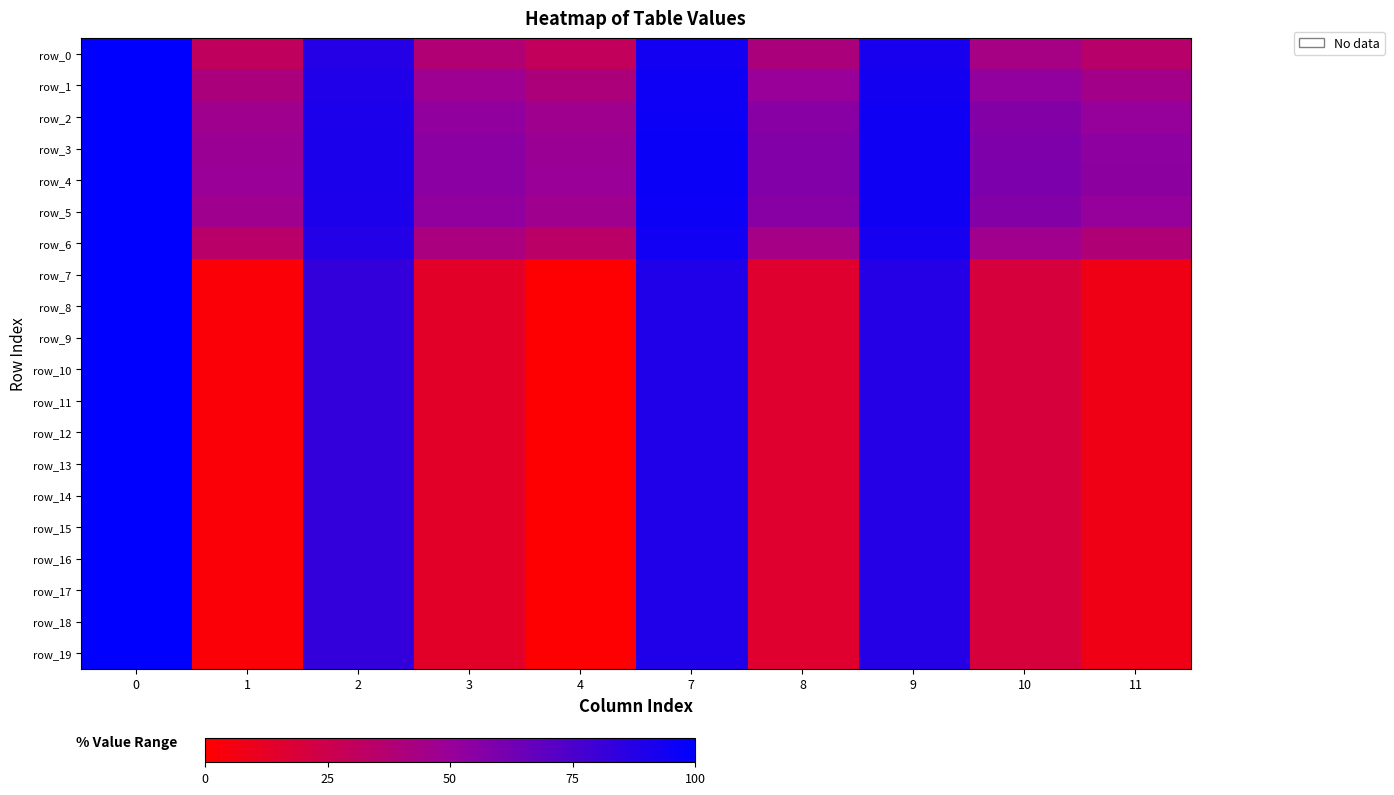

Reading left to right, list all the values displayed in this chart.

row_0: 100.0	30.5	87.5	38.3	29.8	93.4	40.9	91.8	43.4	35.0
row_1: 100.0	40.9	89.4	47.4	40.5	95.0	50.0	93.4	52.0	45.2
row_2: 100.0	46.8	90.5	52.6	46.7	95.8	55.3	94.3	56.9	51.1
row_3: 100.0	49.2	90.9	54.7	49.2	96.2	57.3	94.6	58.9	53.4
row_4: 100.0	49.6	91.0	55.1	49.6	96.2	57.7	94.7	59.2	53.8
row_5: 100.0	46.8	90.5	52.7	46.8	95.8	55.3	94.3	56.9	51.1
row_6: 100.0	34.2	88.2	41.5	33.6	94.0	44.1	92.4	46.4	38.7
row_7: 100.0	2.3	82.8	13.5	0.5	89.4	16.0	87.8	20.0	7.3
row_8: 100.0	2.3	82.8	13.5	0.5	89.4	16.0	87.8	20.0	7.3
row_9: 100.0	2.3	82.8	13.5	0.5	89.4	16.0	87.8	20.0	7.3
row_10: 100.0	2.3	82.8	13.5	0.5	89.4	16.0	87.8	20.0	7.3
row_11: 100.0	2.3	82.8	13.5	0.5	89.4	16.0	87.8	20.0	7.3
row_12: 100.0	2.3	82.8	13.5	0.5	89.4	16.0	87.8	20.0	7.3
row_13: 100.0	2.3	82.8	13.5	0.5	89.4	16.0	87.8	20.0	7.3
row_14: 100.0	2.3	82.8	13.5	0.5	89.4	16.0	87.8	20.0	7.3
row_15: 100.0	2.3	82.8	13.5	0.5	89.4	16.0	87.8	20.0	7.3
row_16: 100.0	2.3	82.8	13.5	0.5	89.4	16.0	87.8	20.0	7.3
row_17: 100.0	2.3	82.8	13.5	0.5	89.4	16.0	87.8	20.0	7.3
row_18: 100.0	2.3	82.8	13.5	0.5	89.4	16.0	87.8	20.0	7.3
row_19: 100.0	2.3	82.8	13.5	0.5	89.4	16.0	87.8	20.0	7.3